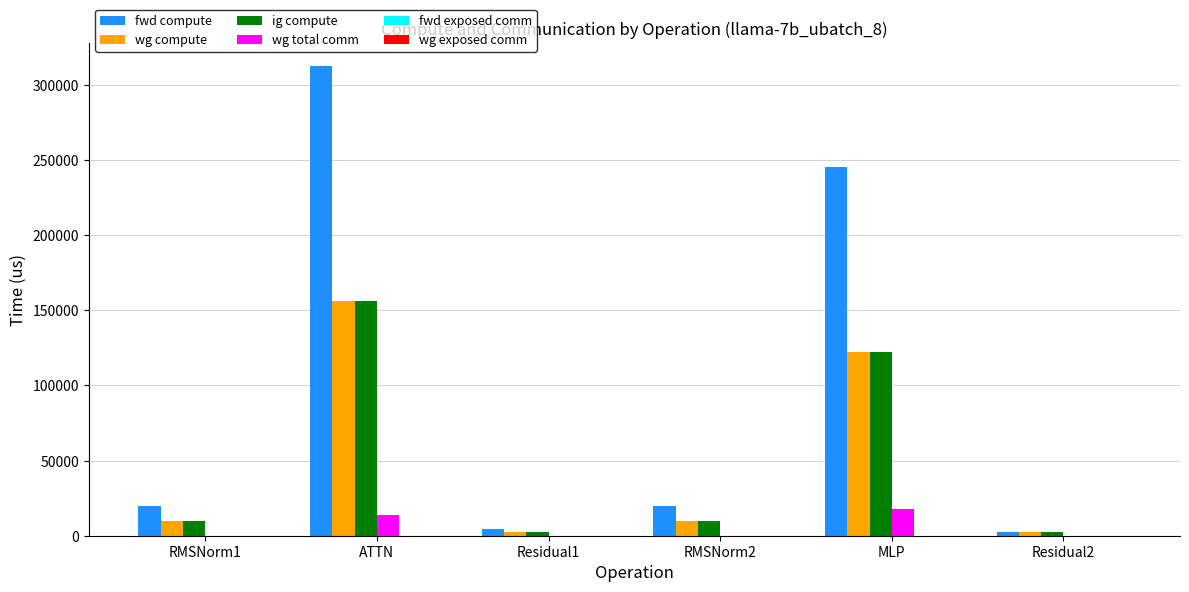

Is the value of fwd compute at MLP greater than the value of wg compute at MLP?

Yes